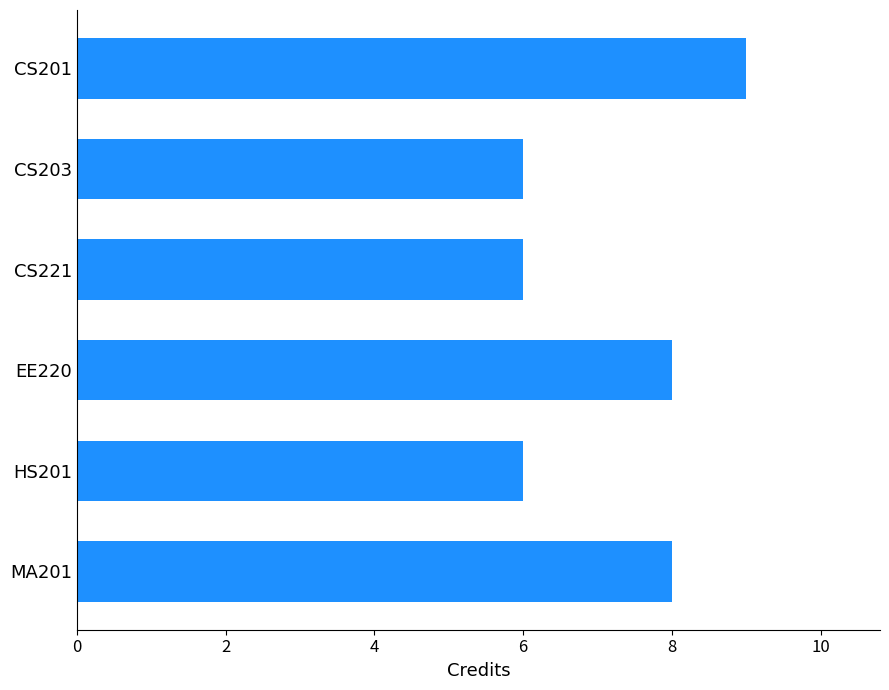

The chart shows a value of 9 at CS201. True or false?

True